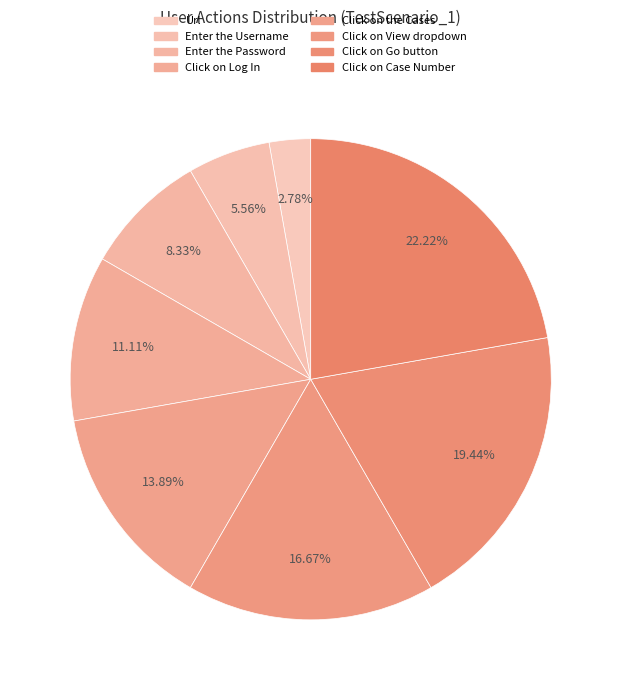

Count the number of slices in the pie.

8